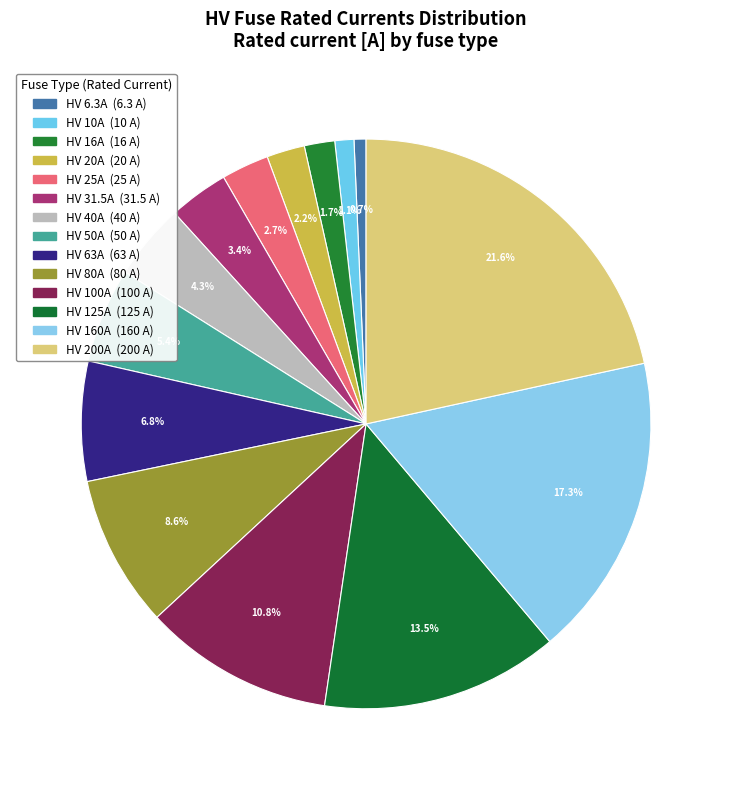

How many segments does this pie chart have?

14